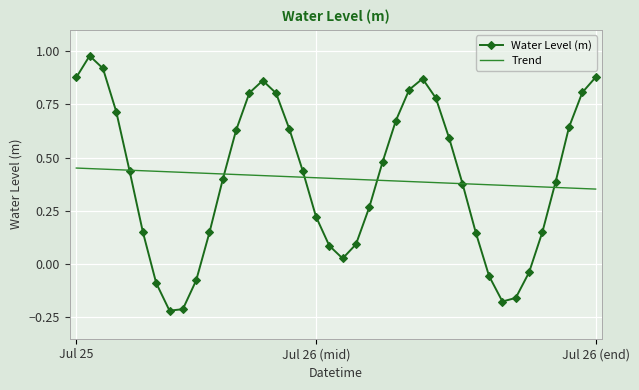

After their last crossing, which series has the higher values: Water Level (m) or Trend?

Water Level (m)